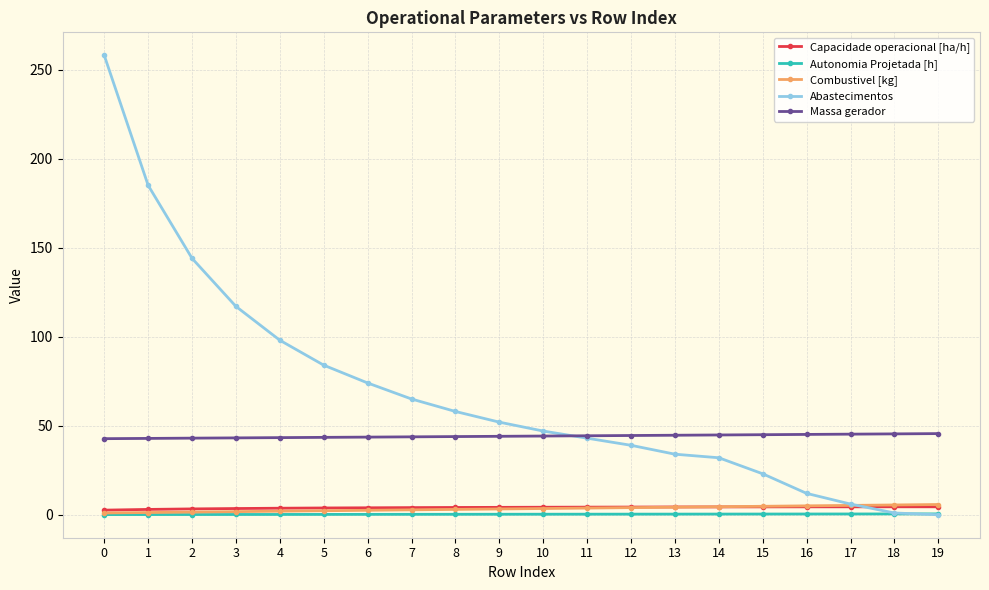

What is the difference between the maximum and minimum values in the Autonomia Projetada [h] series?

0.4